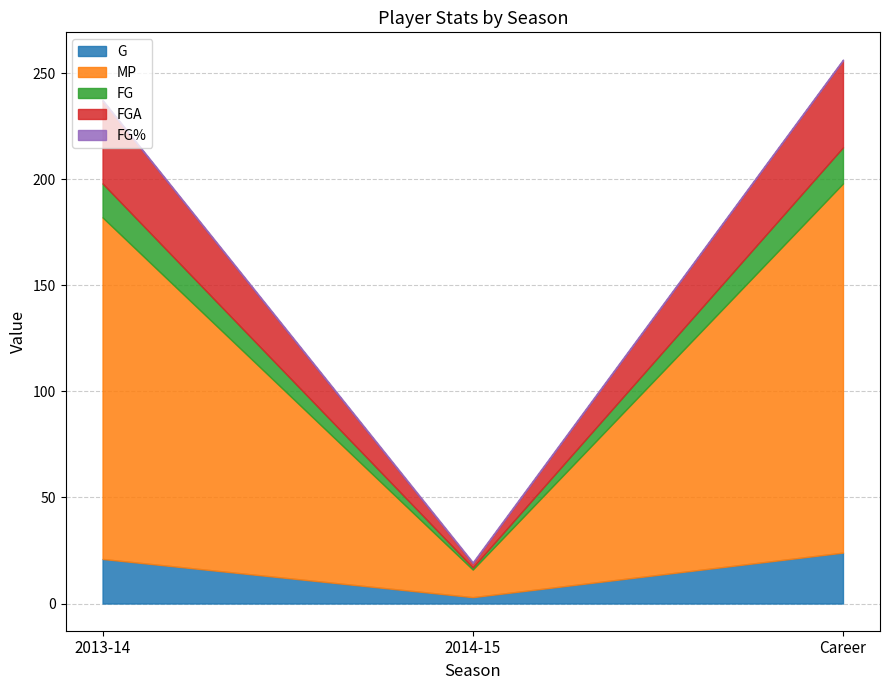

Reading left to right, list all the values displayed in this chart.

G: 2013-14=21.0	2014-15=3.0	Career=24.0
MP: 2013-14=161.0	2014-15=13.0	Career=174.0
FG: 2013-14=16.0	2014-15=1.0	Career=17.0
FGA: 2013-14=39.0	2014-15=2.0	Career=41.0
FG%: 2013-14=0.4	2014-15=0.5	Career=0.4